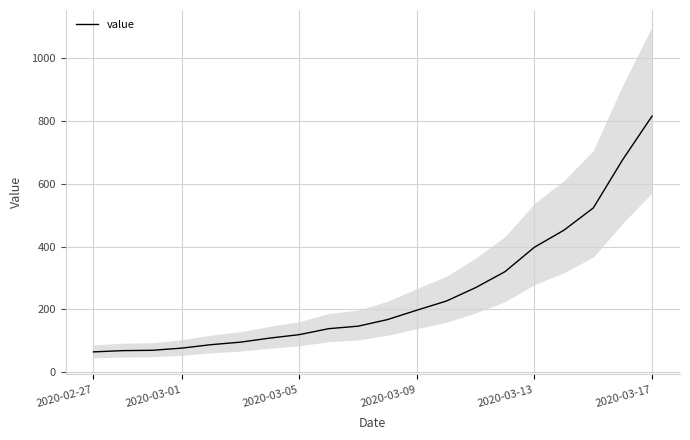

What is the maximum value for value?

816